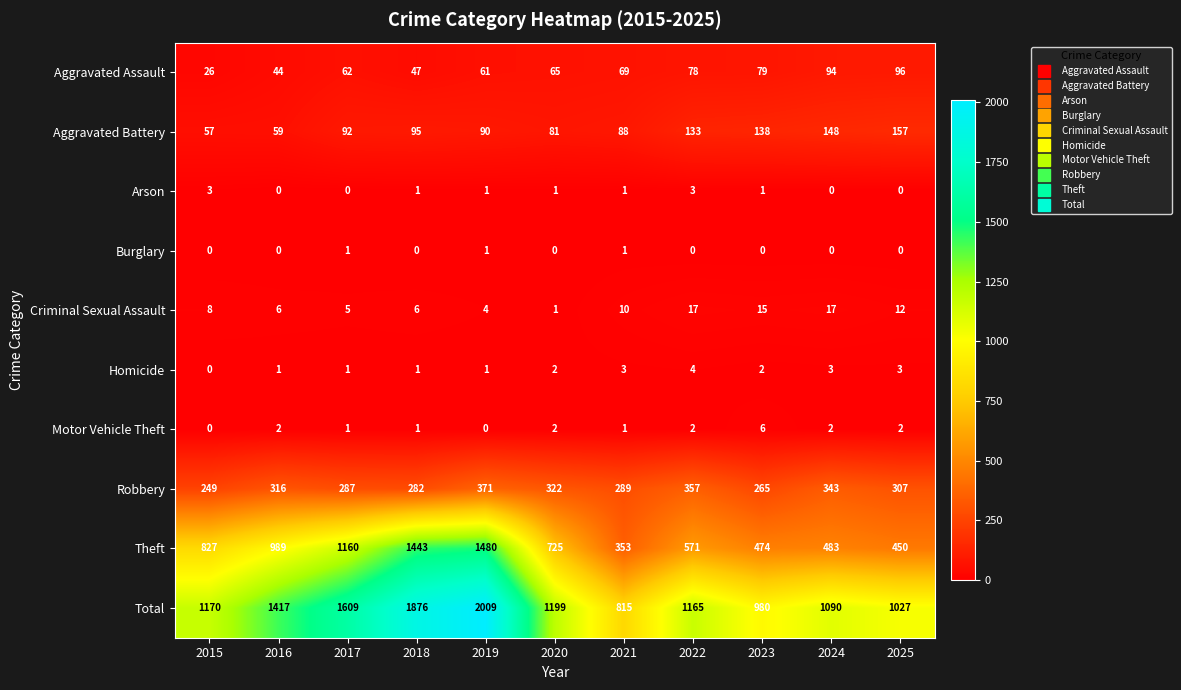

Is it true that Criminal Sexual Assault equals 6 at 2016?

True